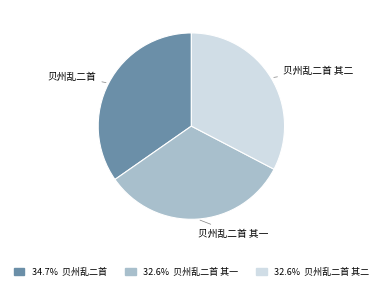

Does any single category account for the majority?

No